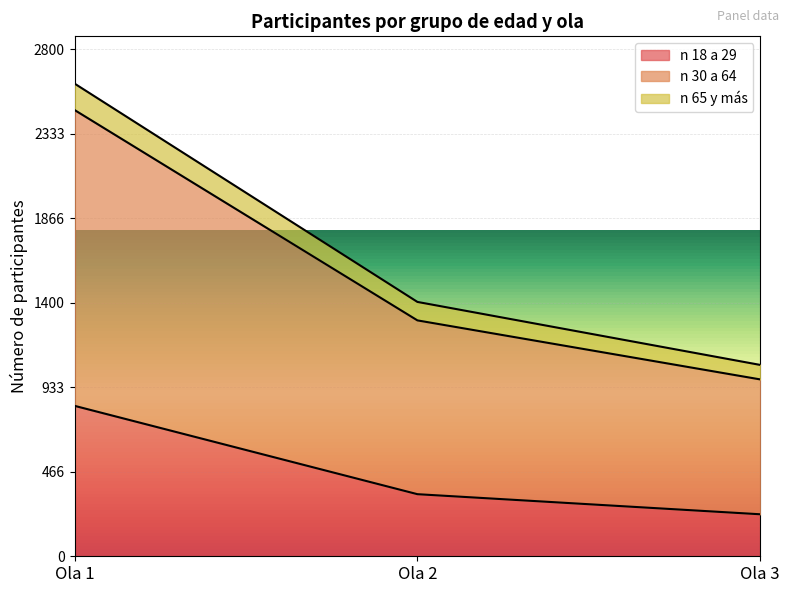

What is the maximum value shown in the chart?

2611